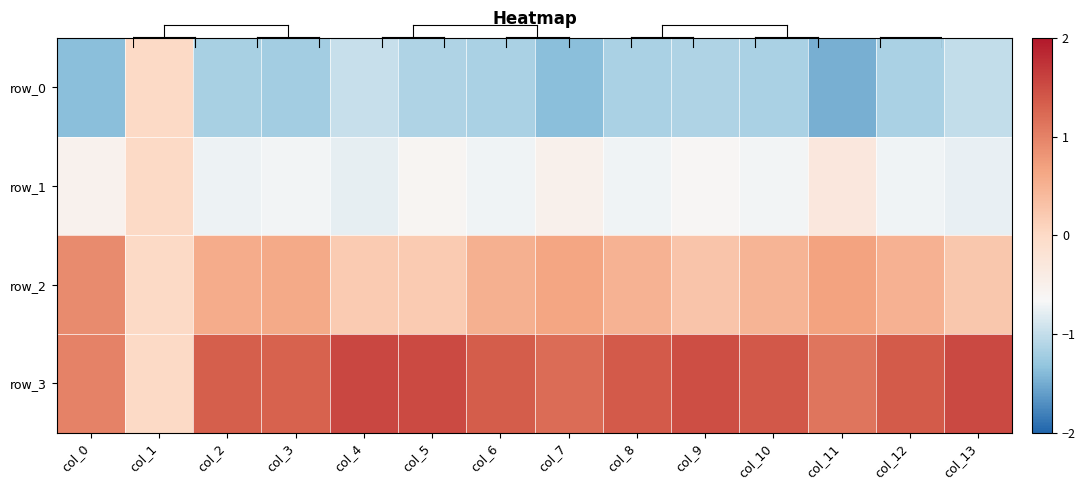

Is it true that row_1 equals -0.3 at col_5?

False